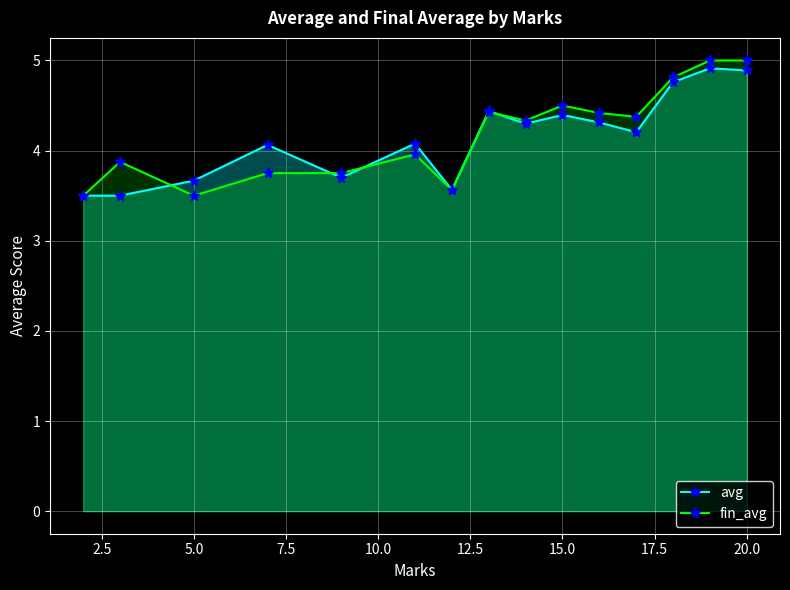

Which series has the largest range (max minus min)?

fin_avg